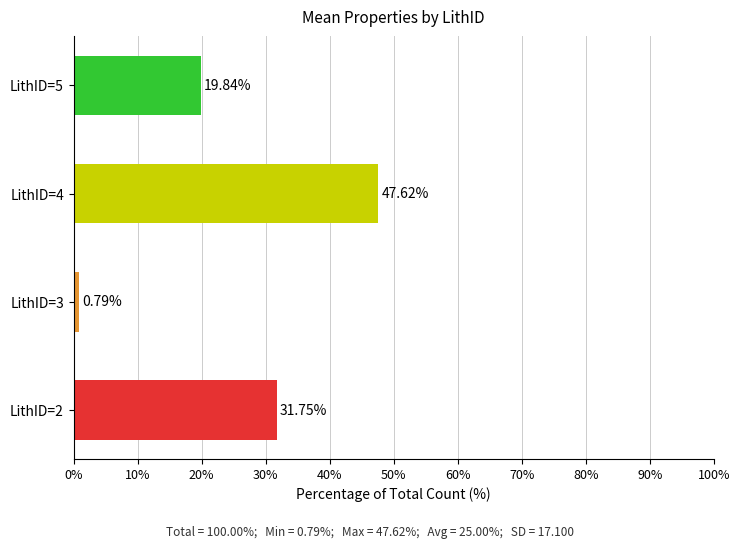

What is the sum of all values?

100.0